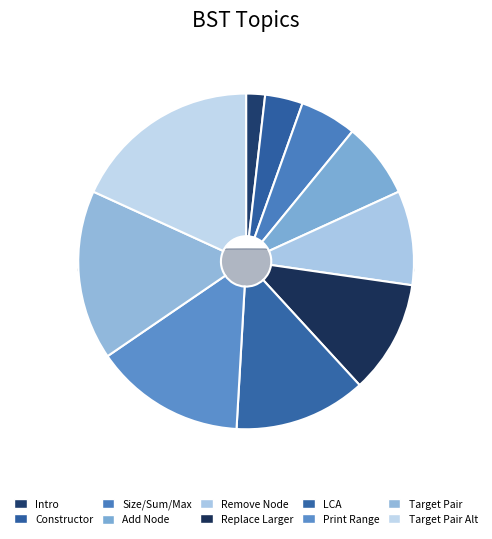

To the nearest percent, what is the difference between the largest and smallest slice percentages?

16%